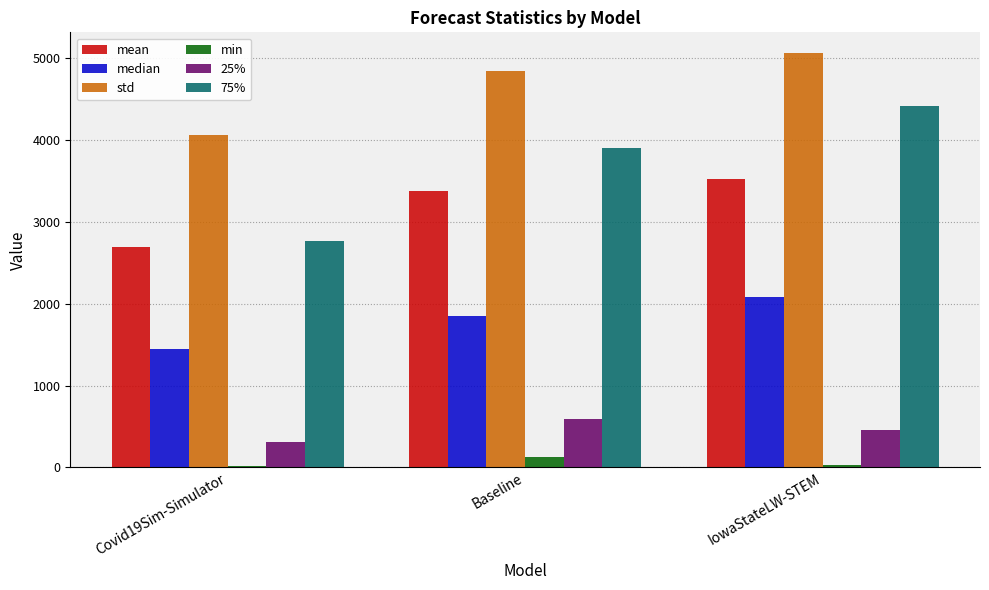

Which series has the largest total across all categories?

std